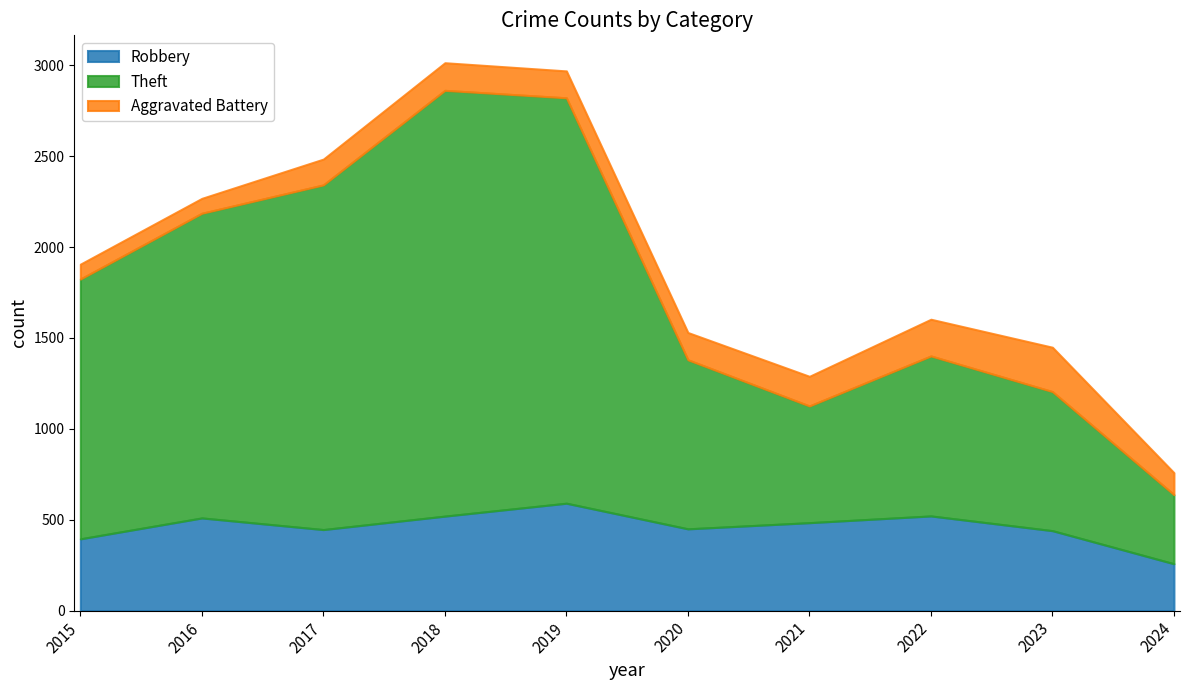

Which series has the largest range (max minus min)?

Theft